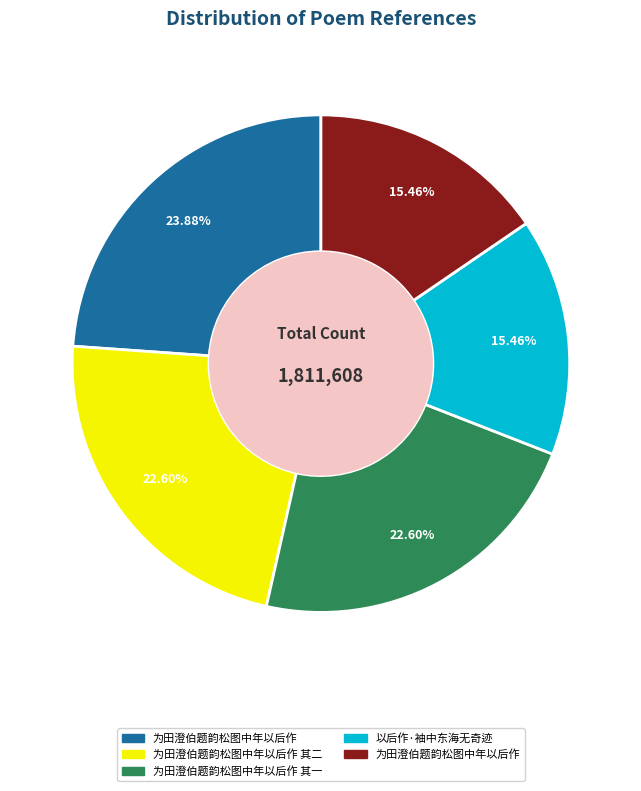

Is there any slice that represents more than half of the pie?

No